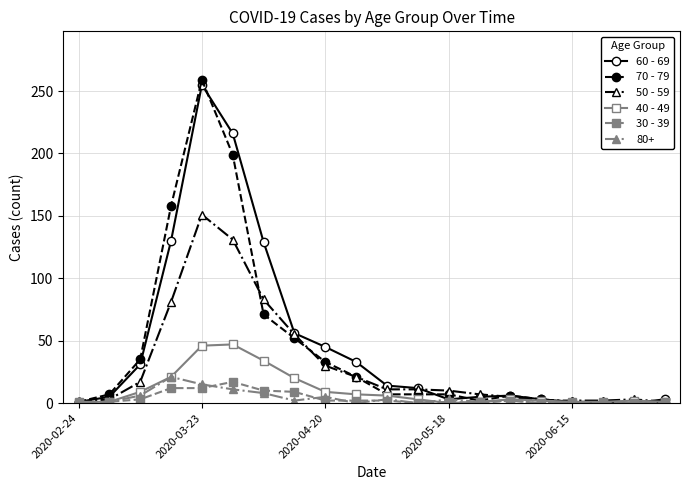

Which series has the widest spread of values?

70 - 79